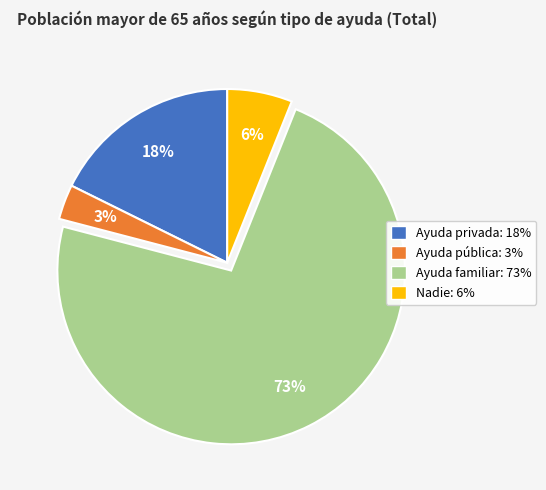

Which has a higher value, Ayuda privada or Nadie?

Ayuda privada